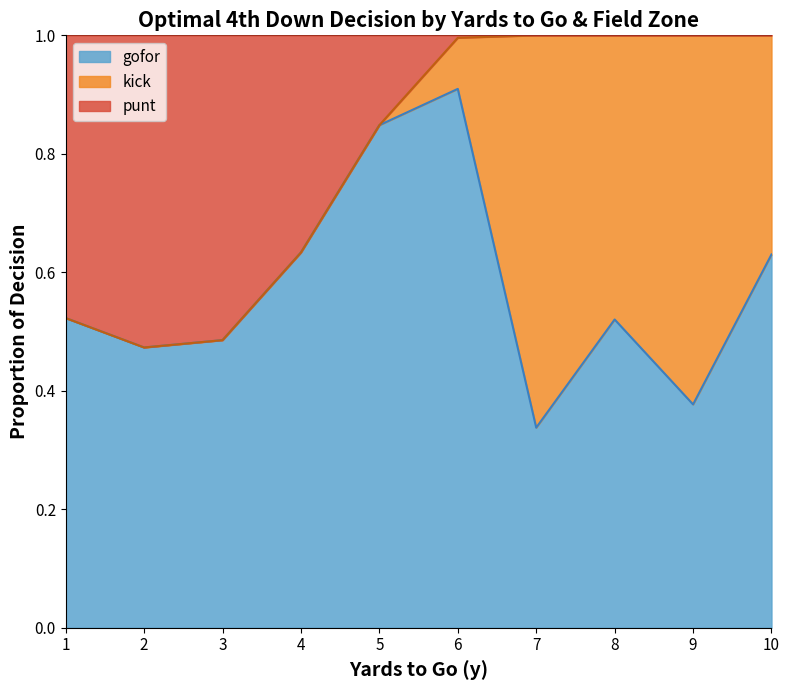

What is the highest value of the gofor series?

0.9